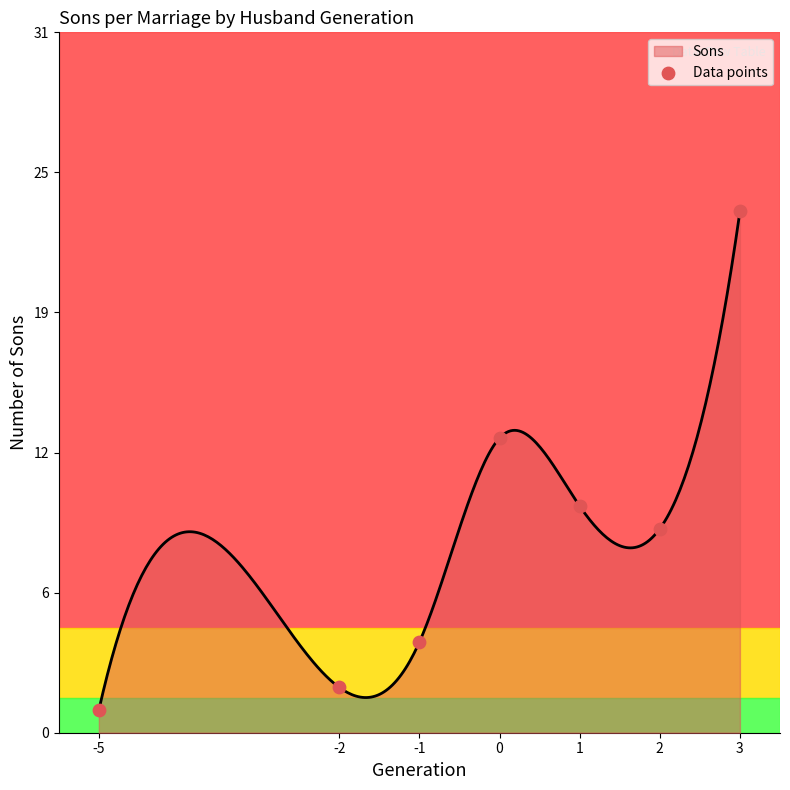

What is the change in value from -1 to 1?

+6